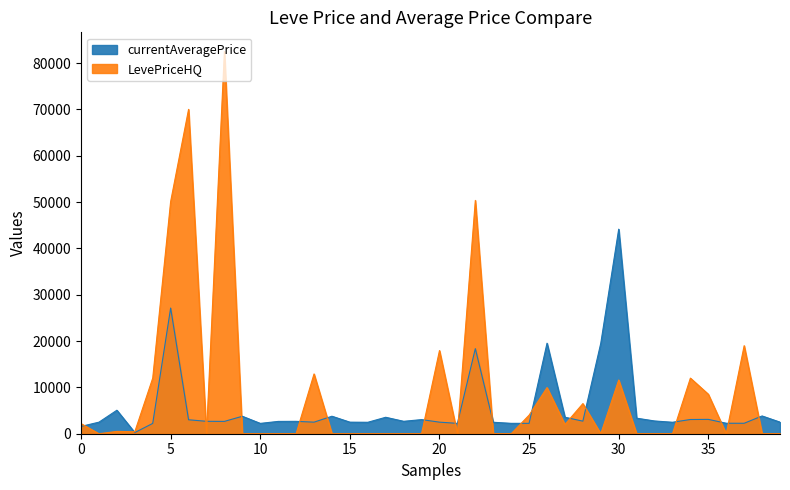

In currentAveragePrice, how many points are higher than both neighbors (excluding endpoints)?

12